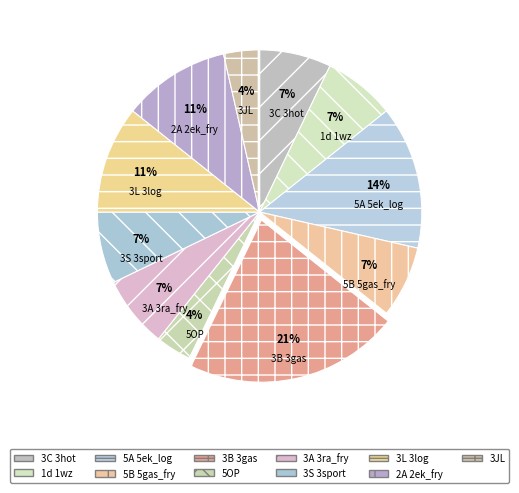

What is the ratio of the value at 5A 5ek_log to the value at 3A 3ra_fry?

2.0